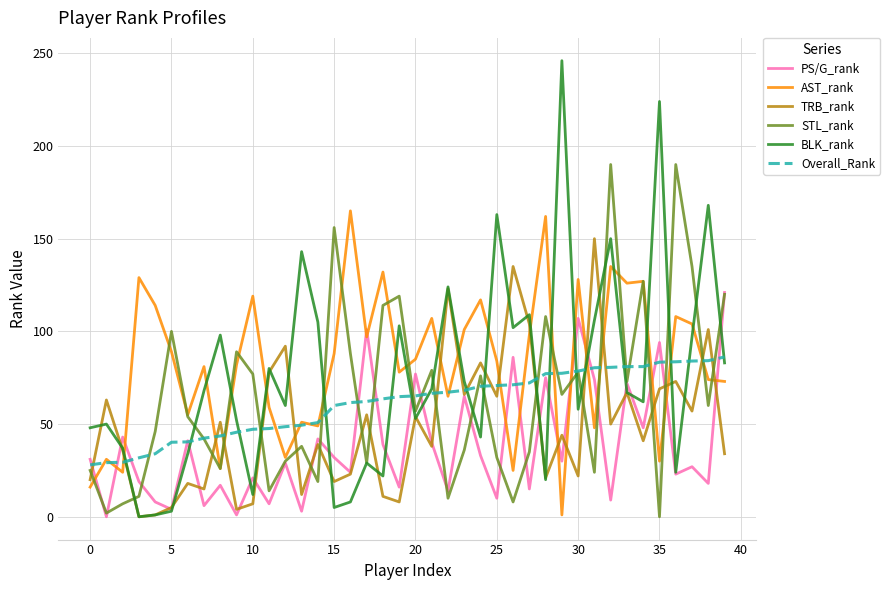

Which series has the largest range (max minus min)?

BLK_rank